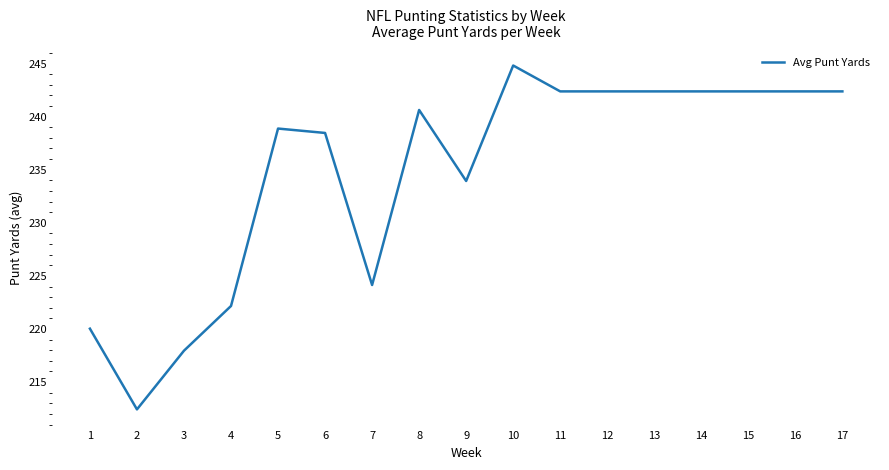

What is the difference between the maximum and minimum values?

32.4